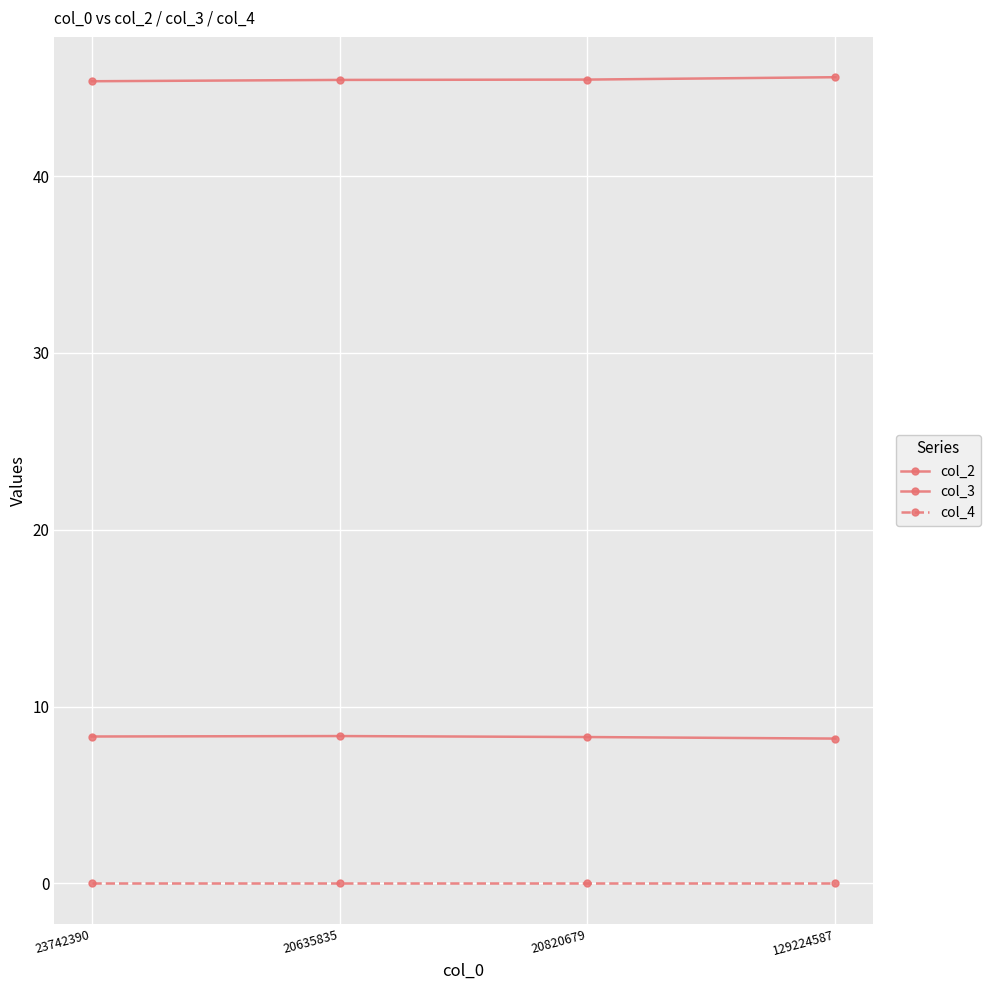

How many lines are shown in the chart?

3